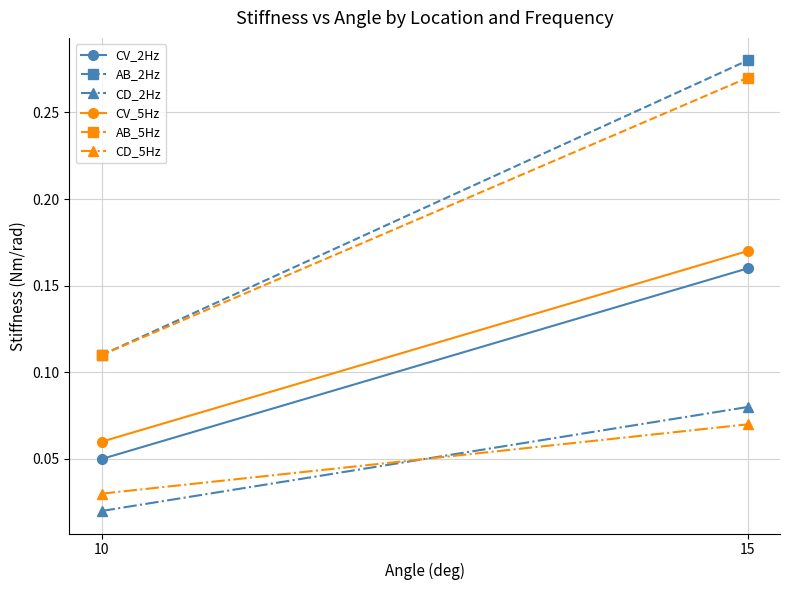

Count the number of categories in the chart.

2